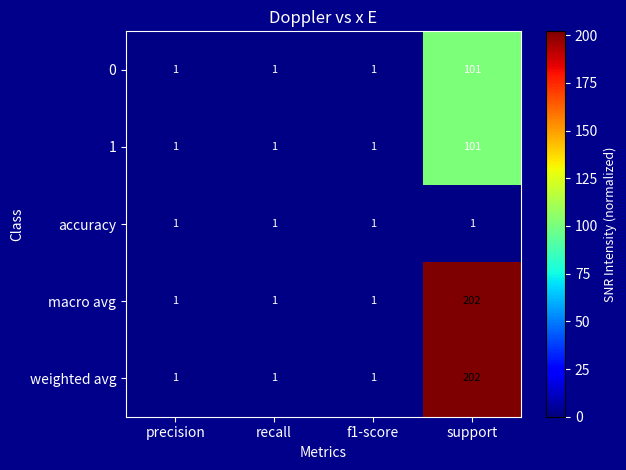

At which category does the chart reach its peak across all series?

support